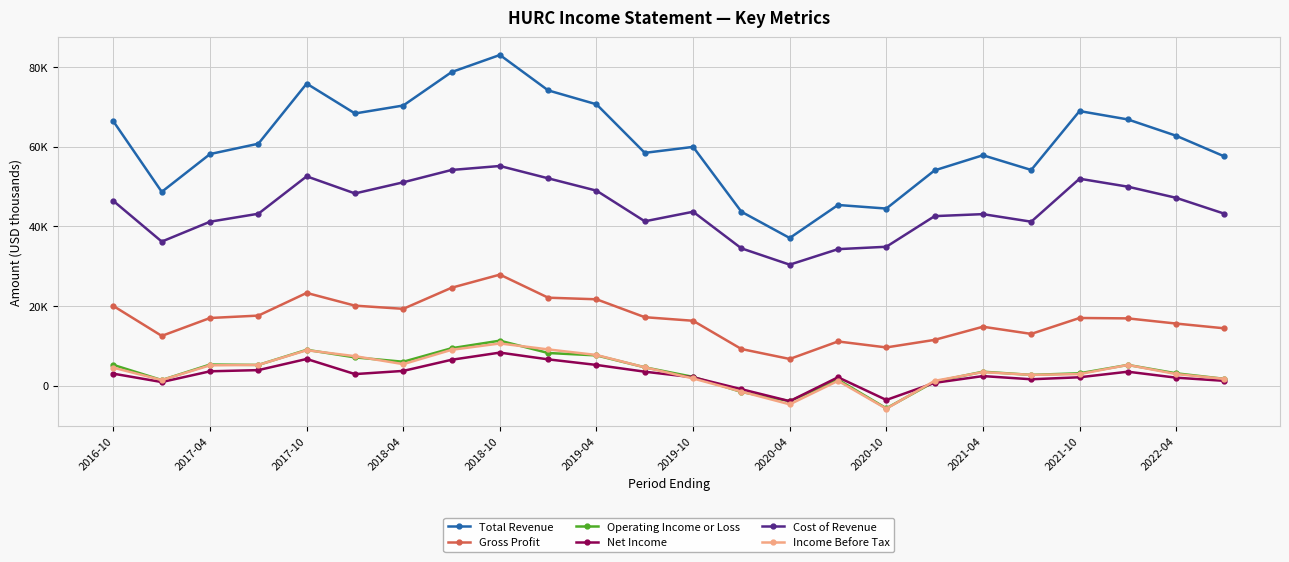

What are all the series names shown in the legend?

Total Revenue, Gross Profit, Operating Income or Loss, Net Income, Cost of Revenue, Income Before Tax